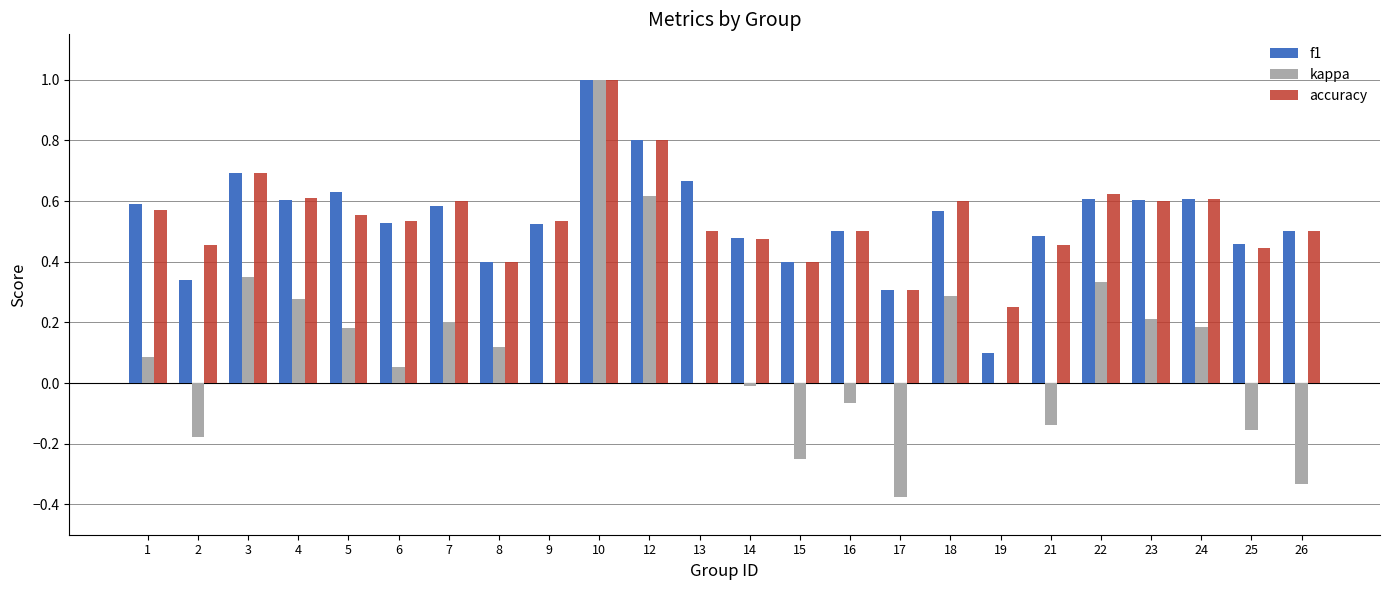

Count the accuracy values in the range 0 to 1.

24